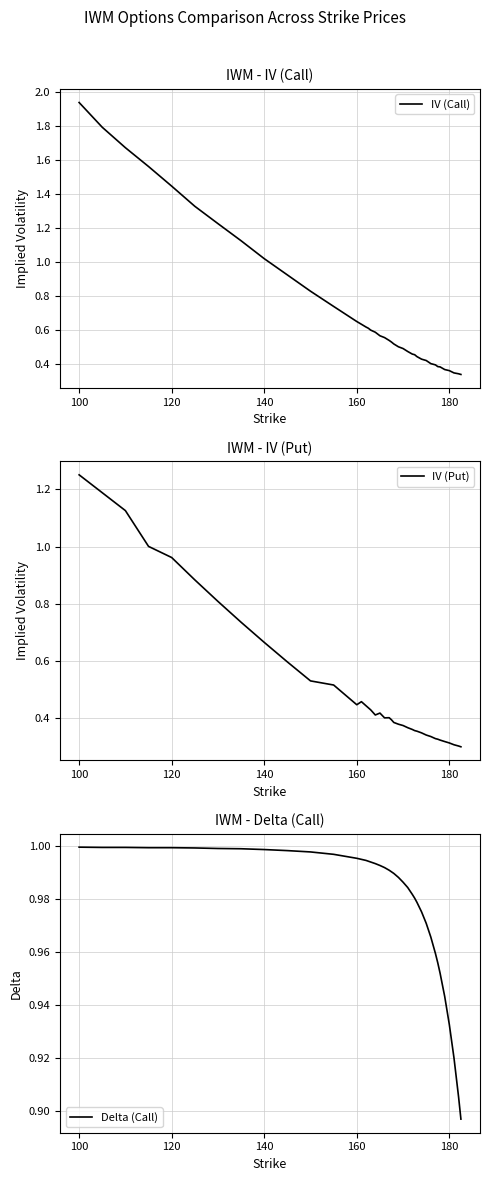

True or false: Delta (Call) has more than 2 interior local peaks.

False